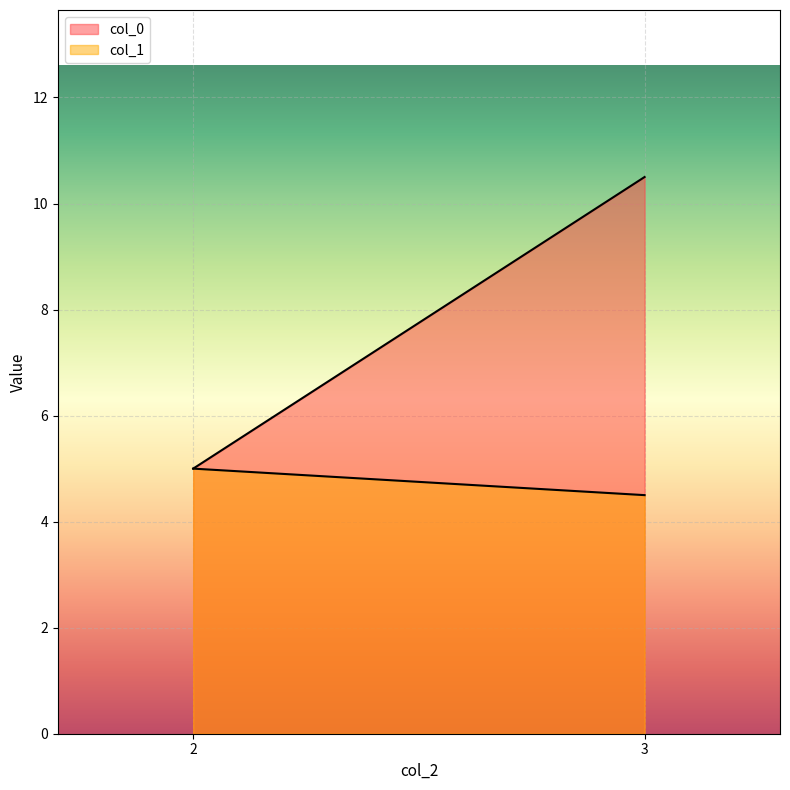

Rank the series at 3 from lowest to highest value.

col_1, col_0